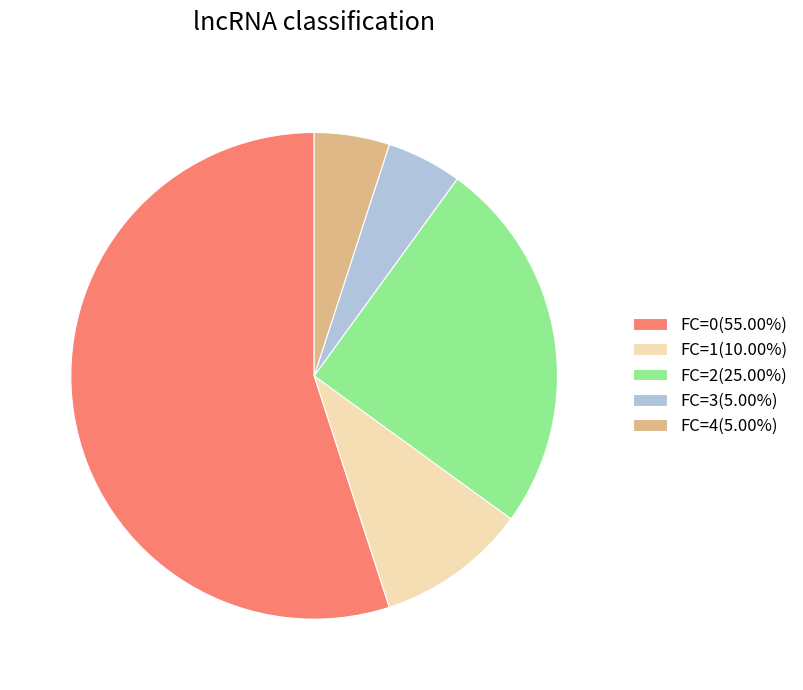

Is there any slice that represents more than half of the pie?

Yes